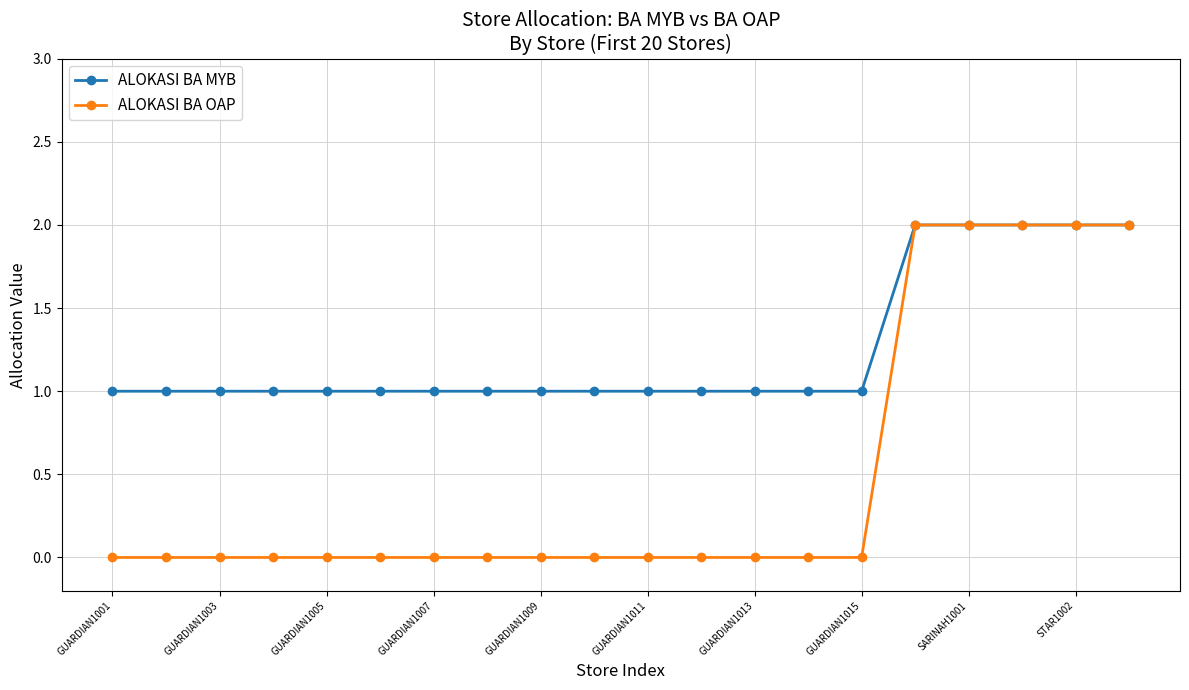

What is the value of the ALOKASI BA MYB point at the 7th from the left?

1